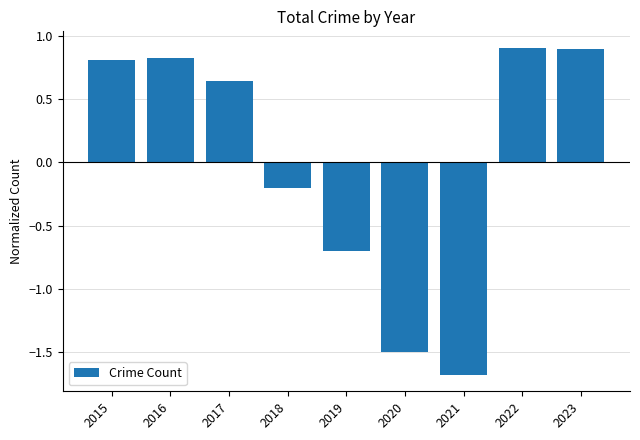

At which label does the data first exceed 0?

2015